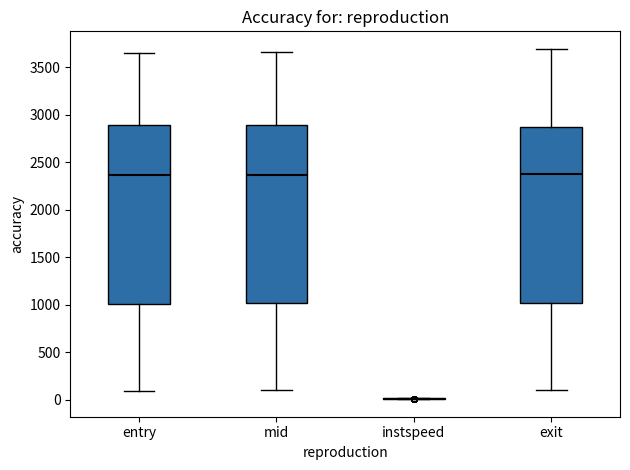

Where does the upper whisker of the box for mid end on the y-axis? The values are not printed on the chart, so give them approximately, as read against the axis.

3650